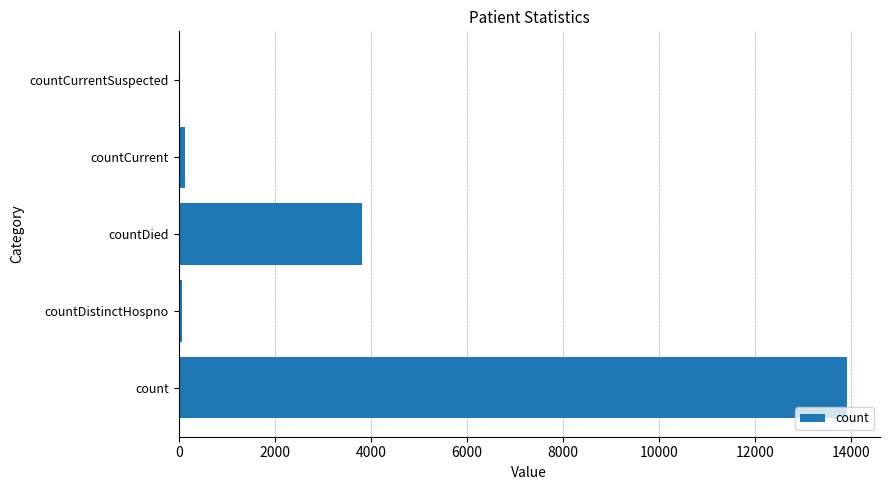

Which has a higher value, countCurrent or count?

count